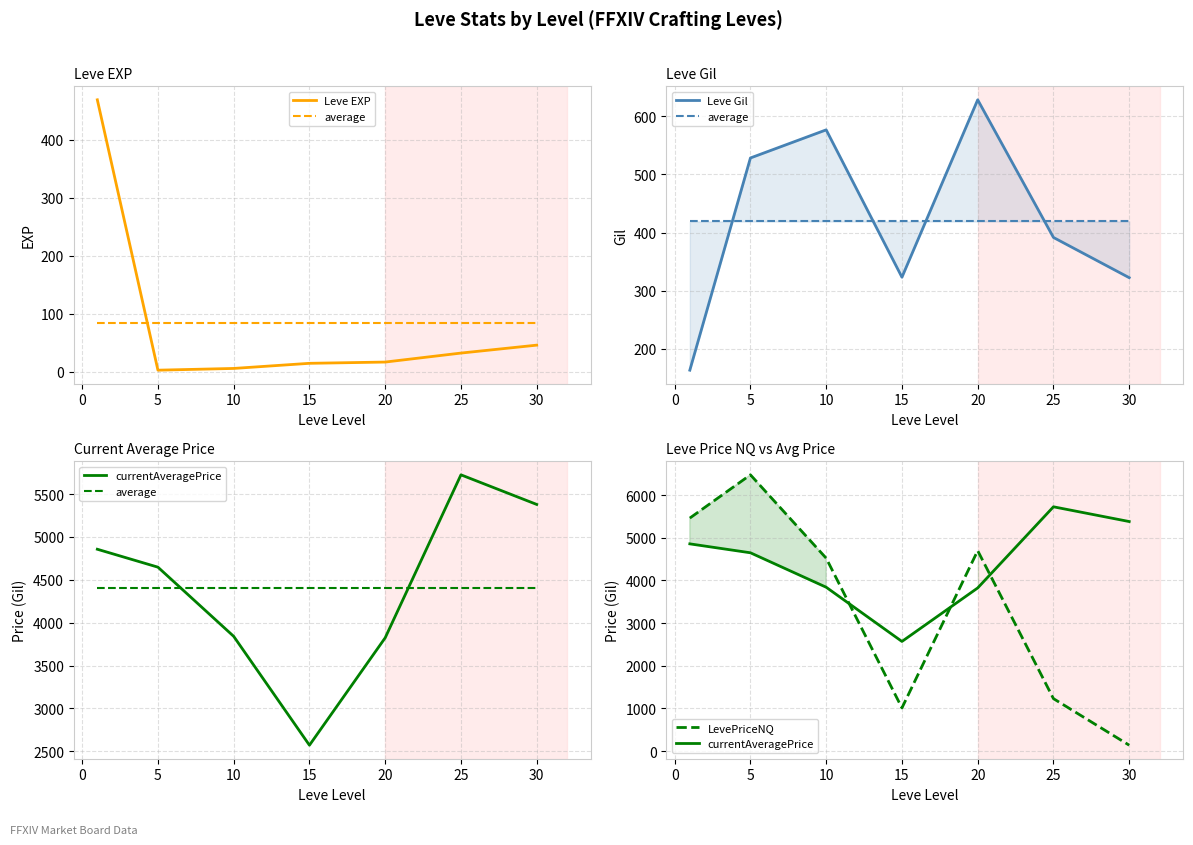

Which series has the largest range (max minus min)?

LevePriceNQ